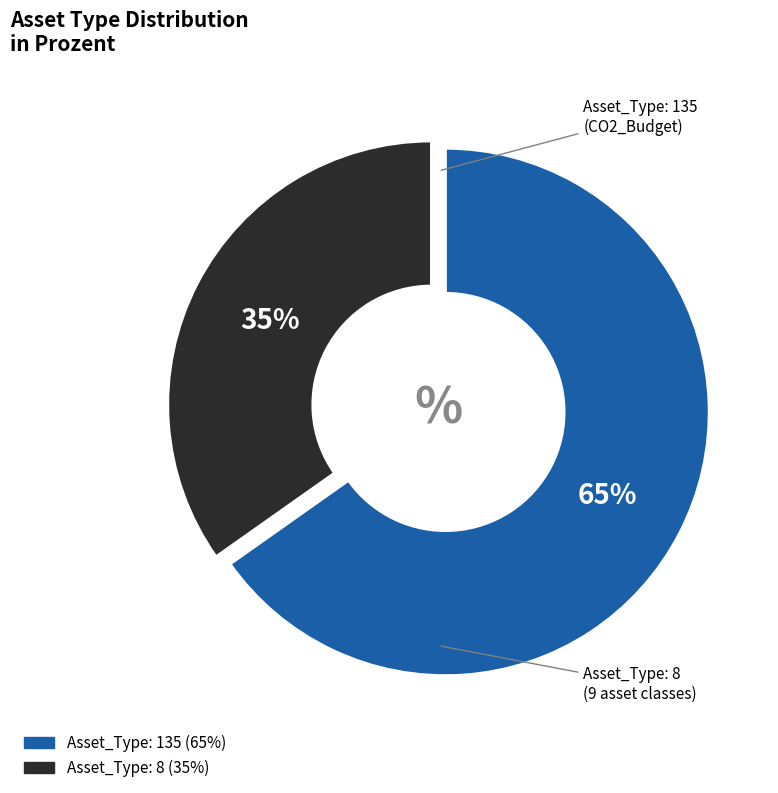

To the nearest percent, what is the average slice percentage?

50%